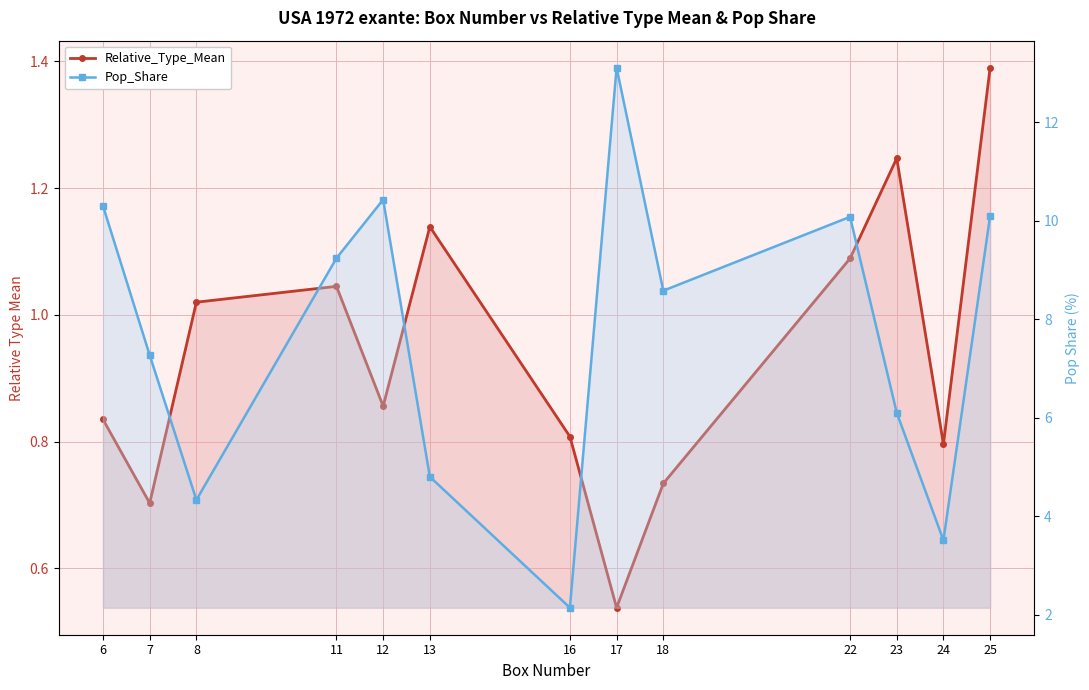

How many series are shown in this chart?

2